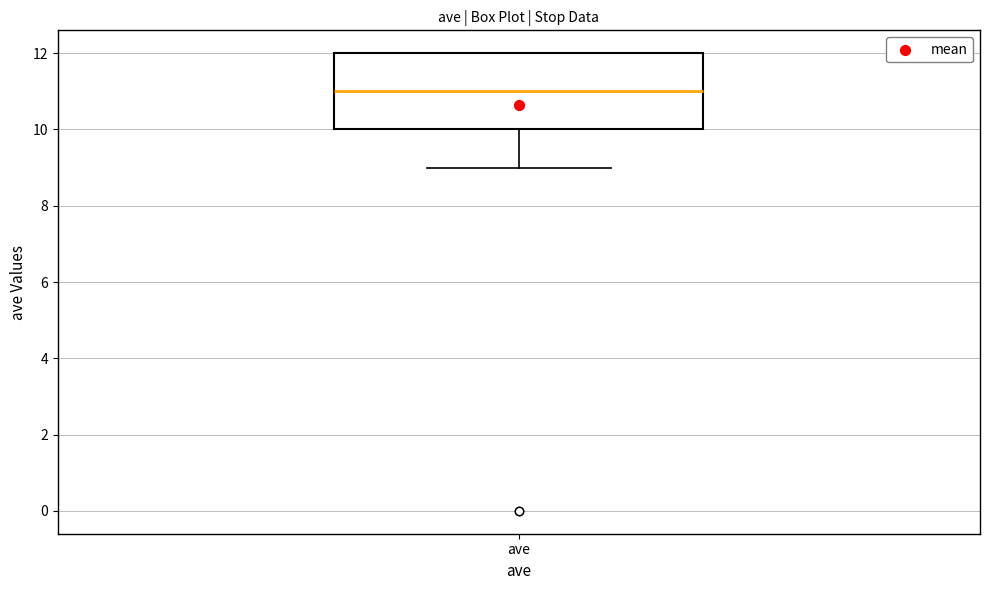

Read this box plot against the y-axis: the position of the median line, the range covered by the box, and the ends of both whiskers. The values are not printed on the chart, so give them approximately, as read against the axis.

median 11, box 10 to 12, whiskers 9 to 12